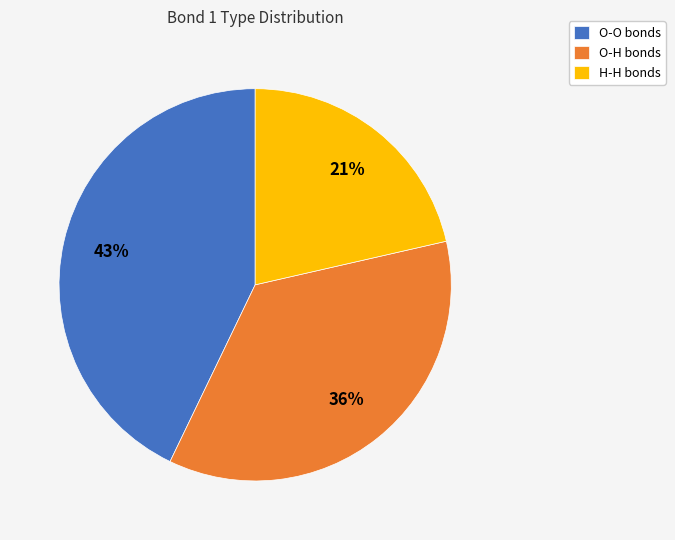

Approximately how many times larger is the value at O-H bonds compared to O-O bonds?

0.8